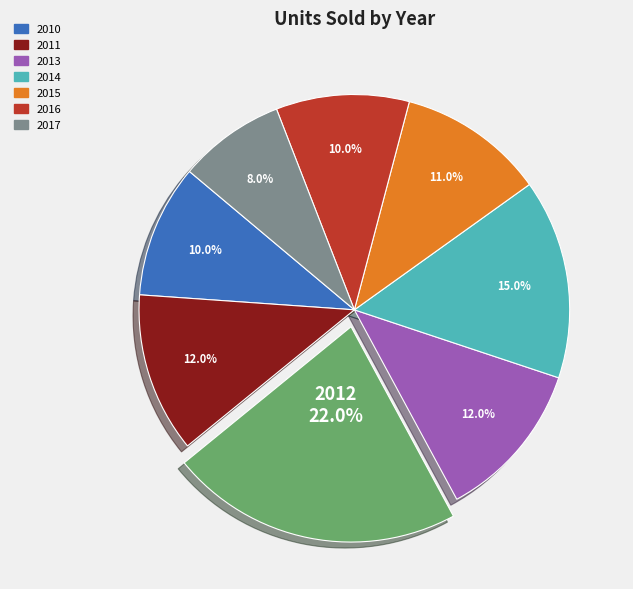

Is there any slice that represents more than half of the pie?

No